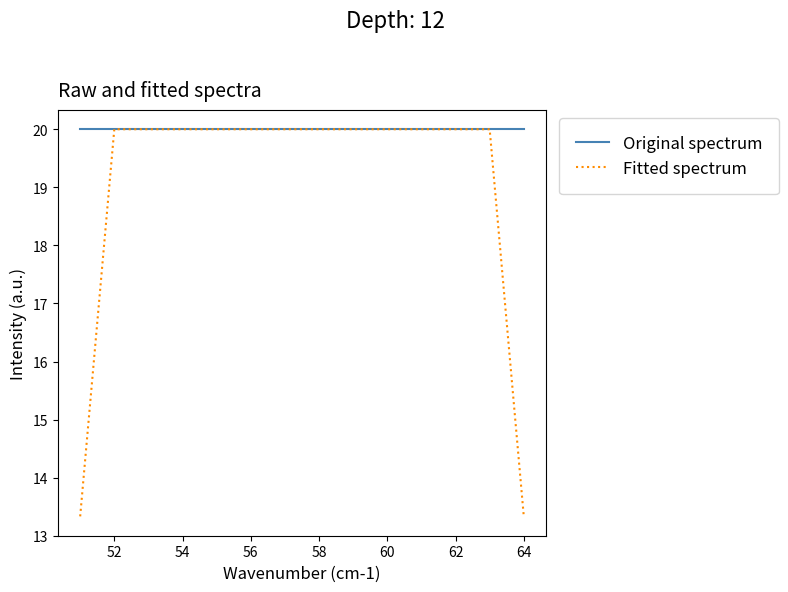

Which series has the largest range (max minus min)?

Fitted spectrum